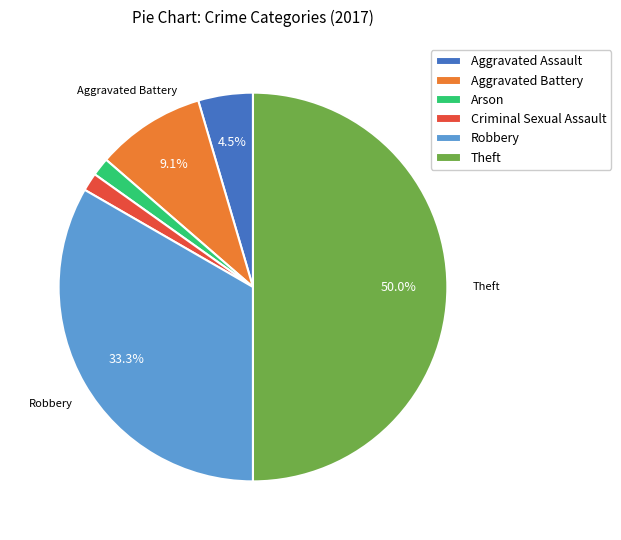

Does Criminal Sexual Assault represent more than half of the total?

No